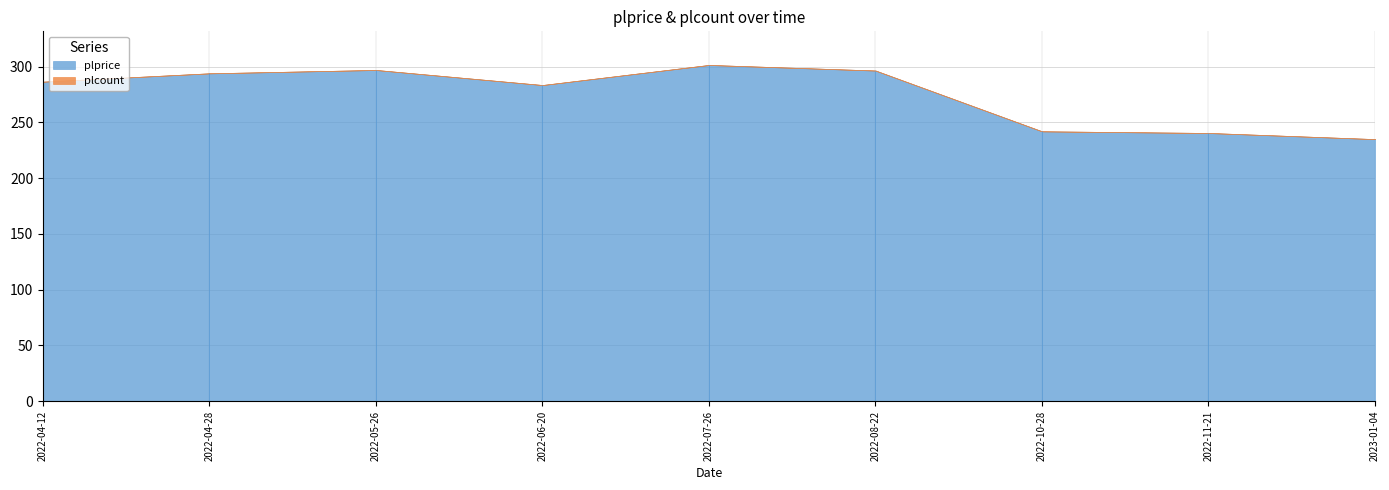

The value of plprice at 2022-10-28 is 242.0. True or false?

True